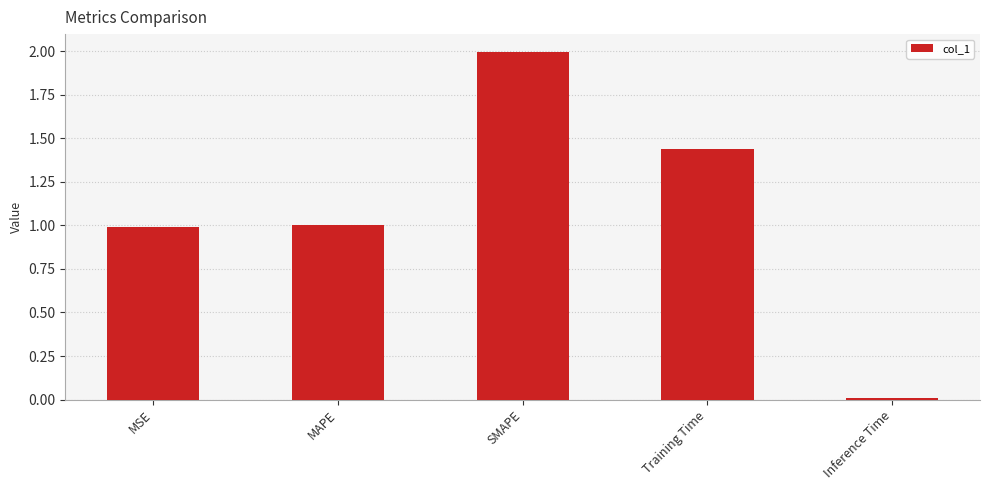

The value at MSE is 1.5. True or false?

False